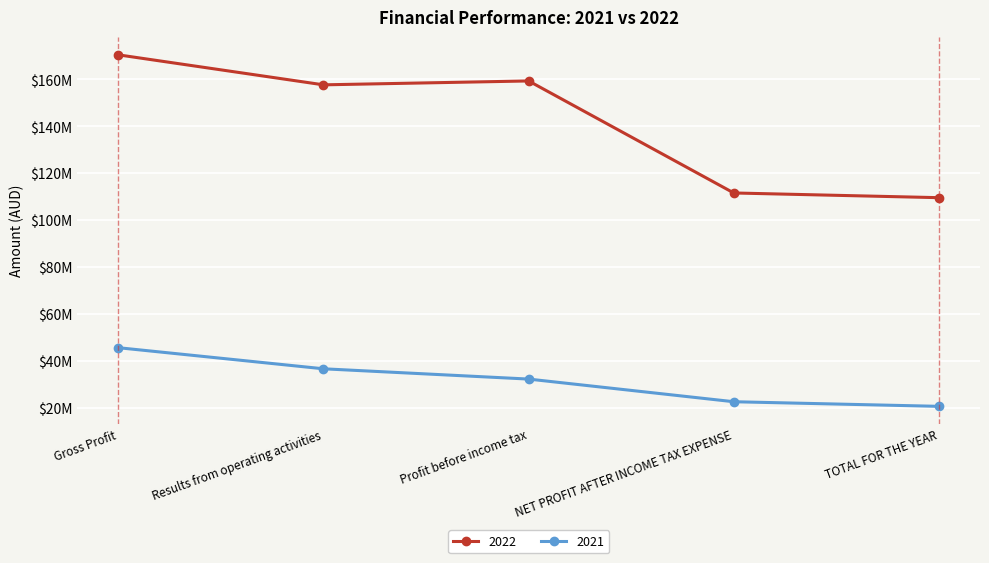

Reading right to left, extract all data points from this chart.

2022: TOTAL FOR THE YEAR=109594384	NET PROFIT AFTER INCOME TAX EXPENSE=111602521	Profit before income tax=159380417	Results from operating activities=157720870	Gross Profit=170517448
2021: TOTAL FOR THE YEAR=20598677	NET PROFIT AFTER INCOME TAX EXPENSE=22564653	Profit before income tax=32229418	Results from operating activities=36615270	Gross Profit=45613488